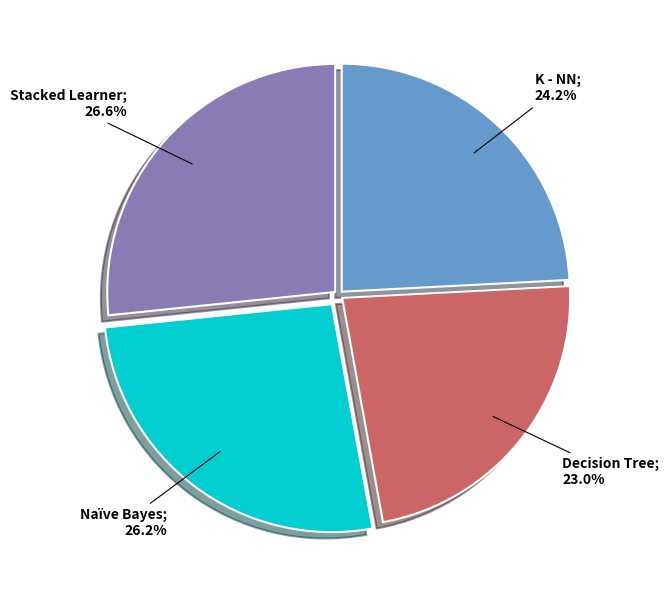

Is there a majority slice in this chart?

No